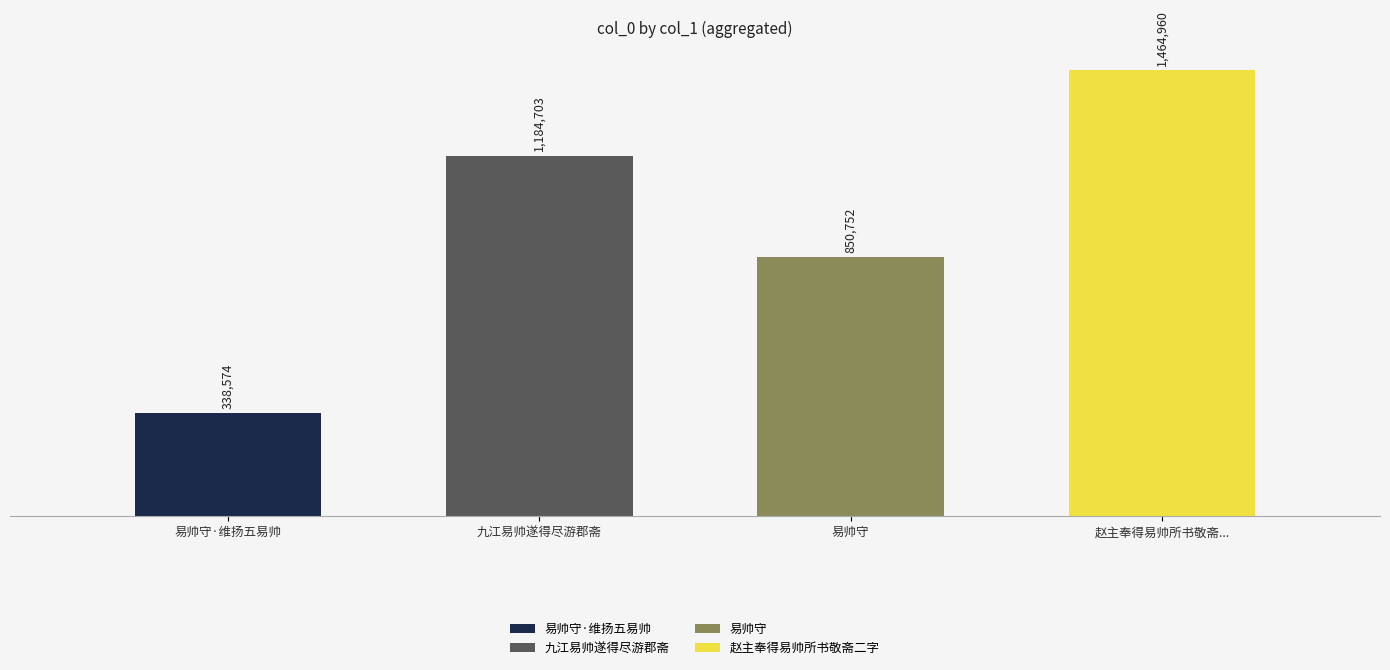

List the labels in order of value, smallest first.

易帅守·维扬五易帅, 易帅守, 九江易帅遂得尽游郡斋, 赵主奉得易帅所书敬斋...